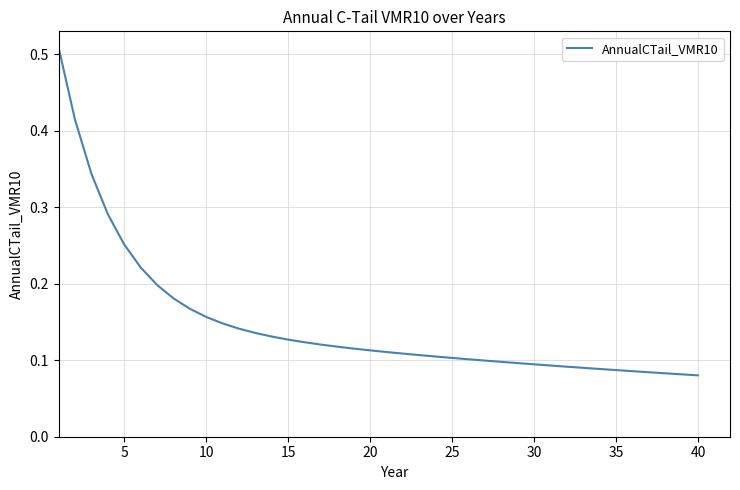

How many lines are shown in the chart?

1